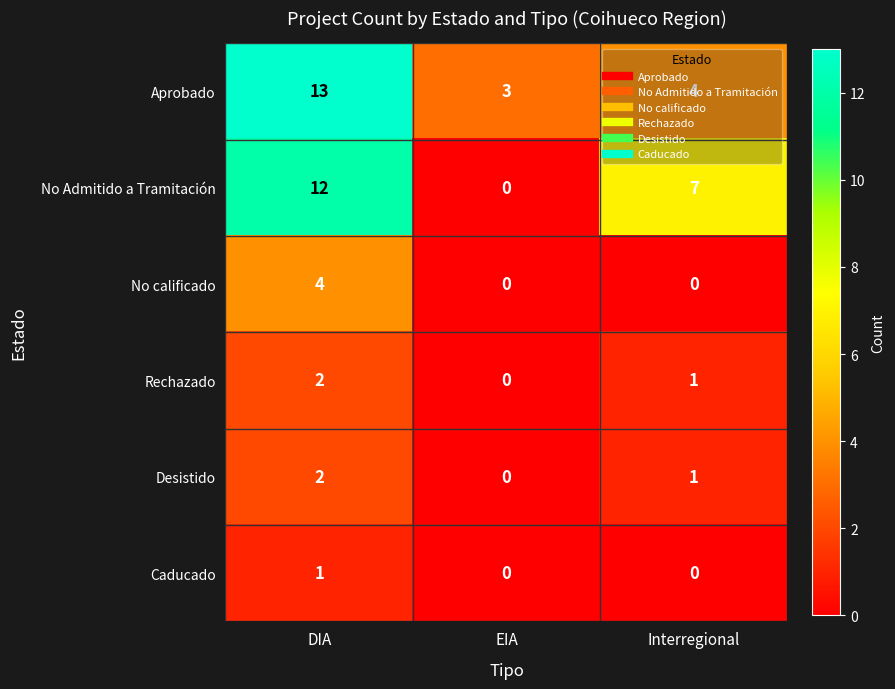

What is the difference between the maximum and minimum values in the No Admitido a Tramitación series?

12